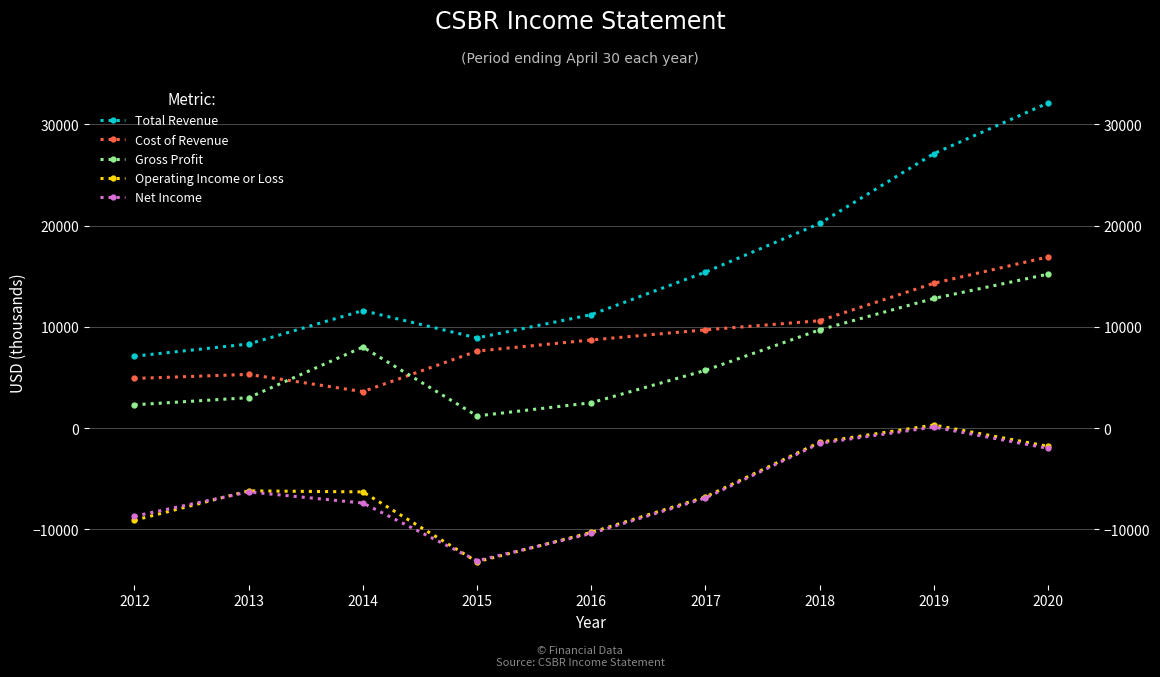

At which label does Gross Profit reach its peak?

2020